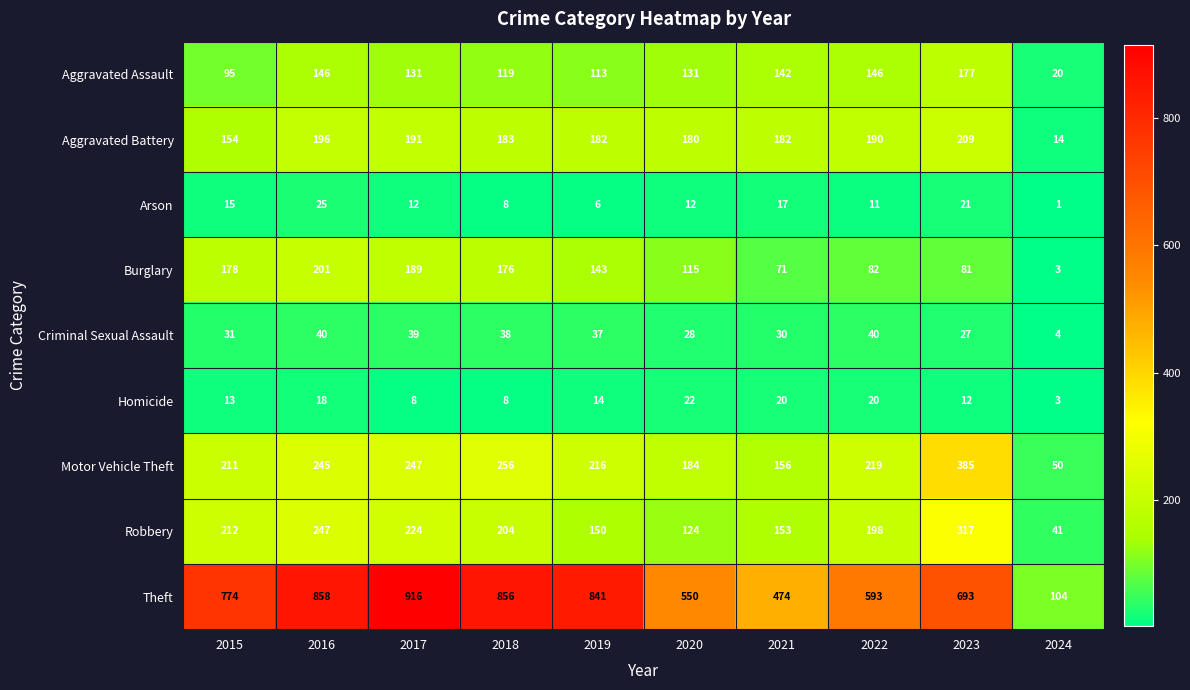

Is it true that Motor Vehicle Theft equals 79 at 2024?

False